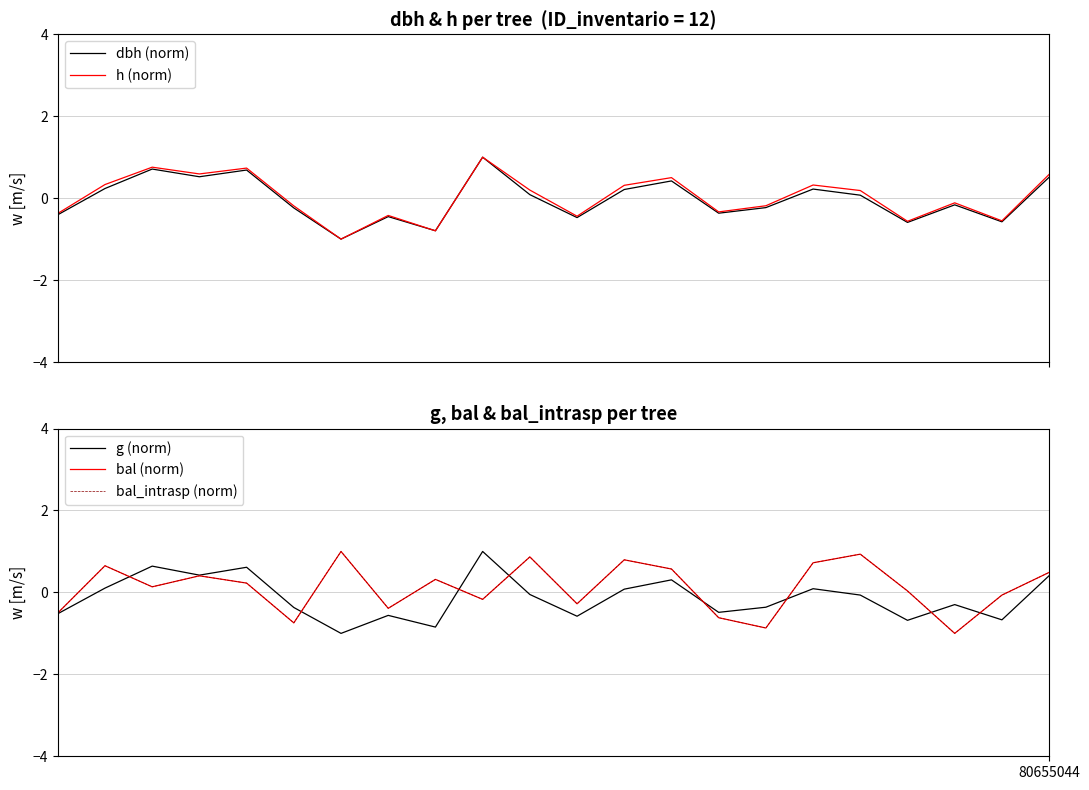

How many interior local valleys does the g (norm) series have?

7